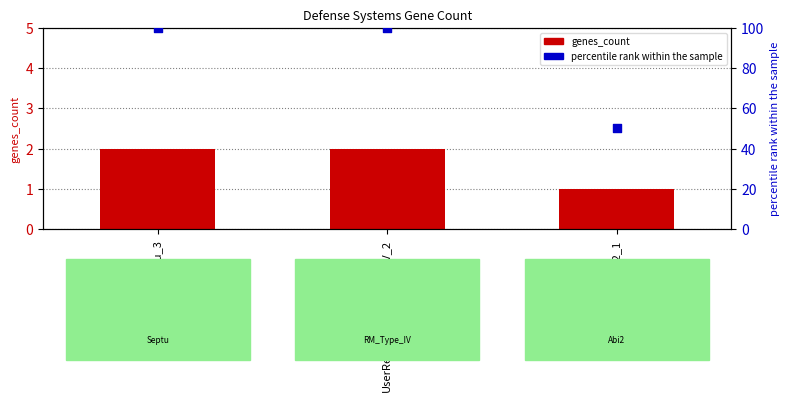

What is the total value across all series at UserReplicon_Septu_3?

102